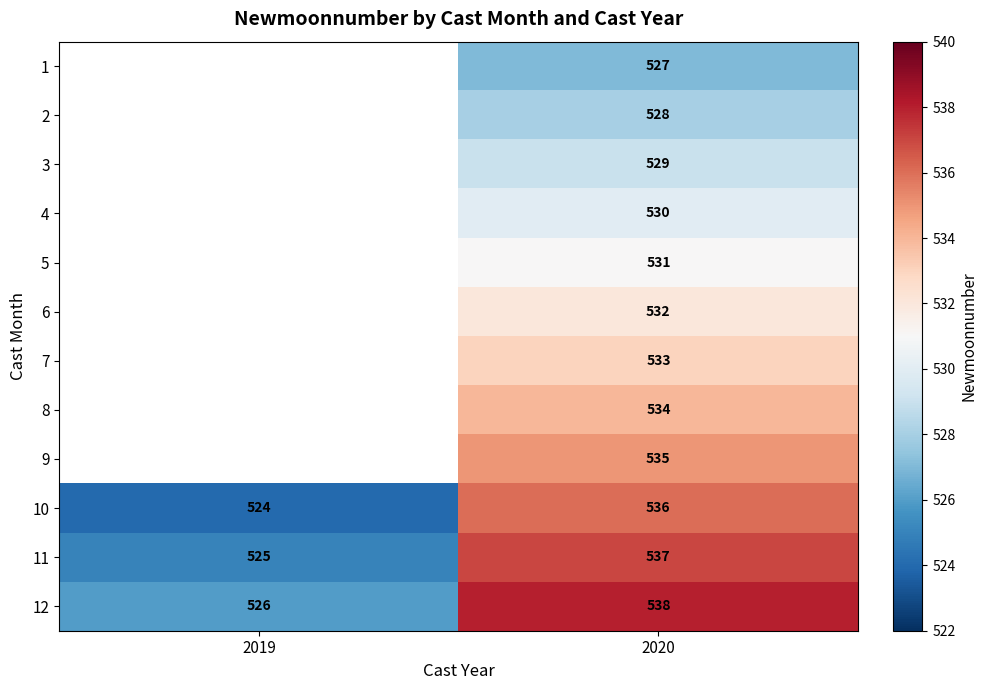

Which label corresponds to the smallest value in the chart?

2019